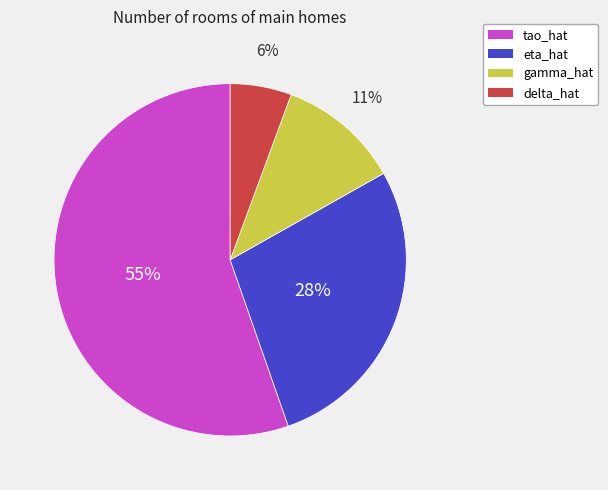

Does delta_hat represent more than half of the total?

No